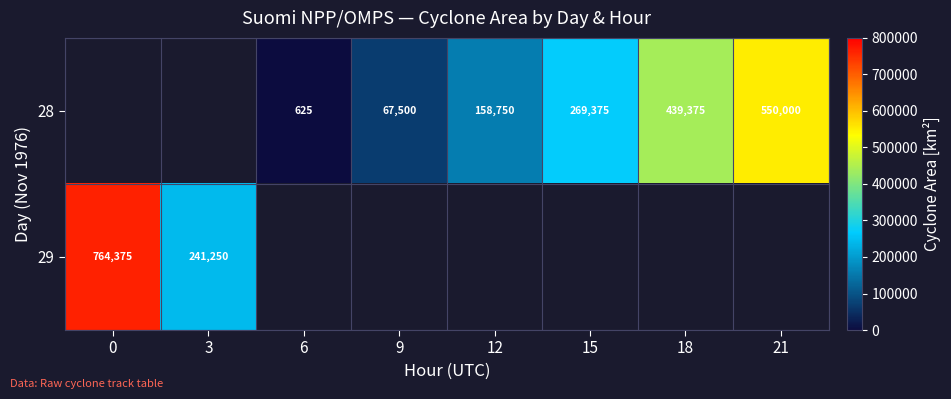

True or false: 29 has a value of 241250 at 3.

True